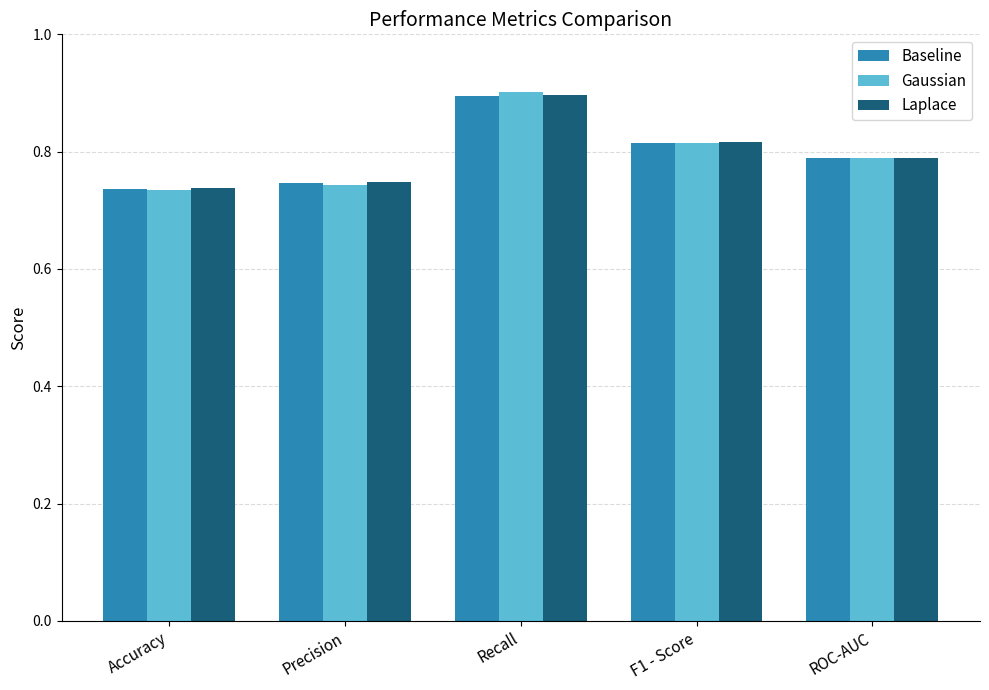

How many series are shown in this chart?

3